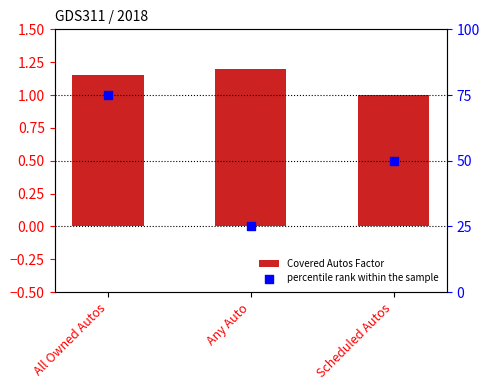

What are all the series names shown in the legend?

Covered Autos Factor, percentile rank within the sample